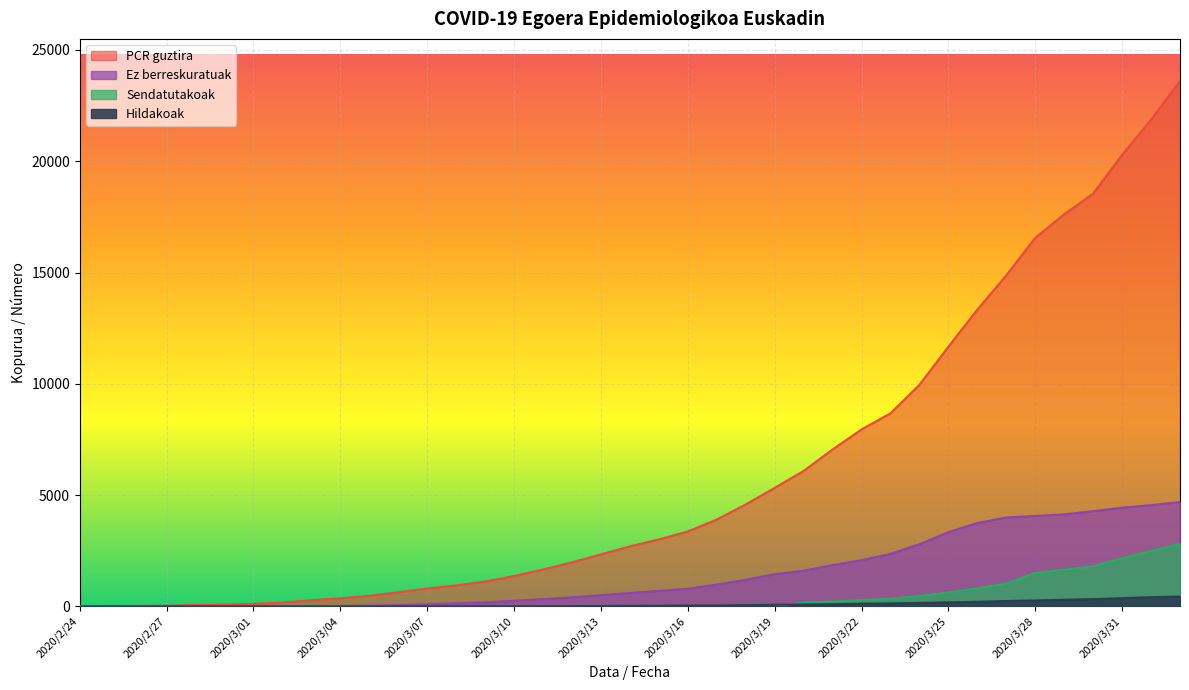

What are all the series names shown in the legend?

PCR guztira, Hildakoak, Ez berreskuratuak, Sendatutakoak